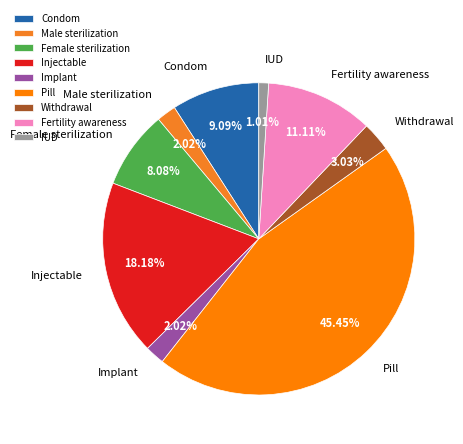

True or false: Fertility awareness accounts for 11% of the total.

True